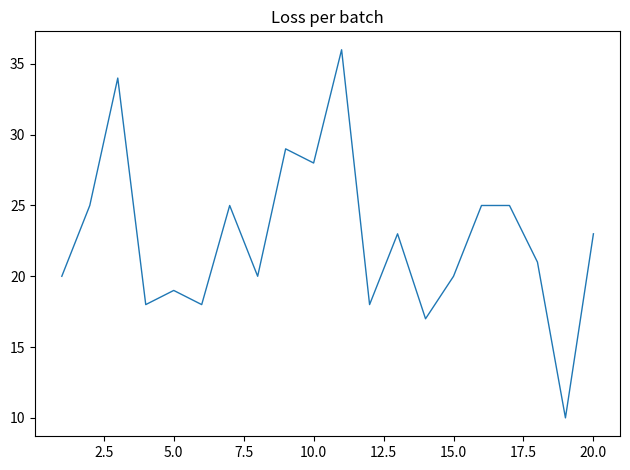

What is the maximum value shown in the chart?

36